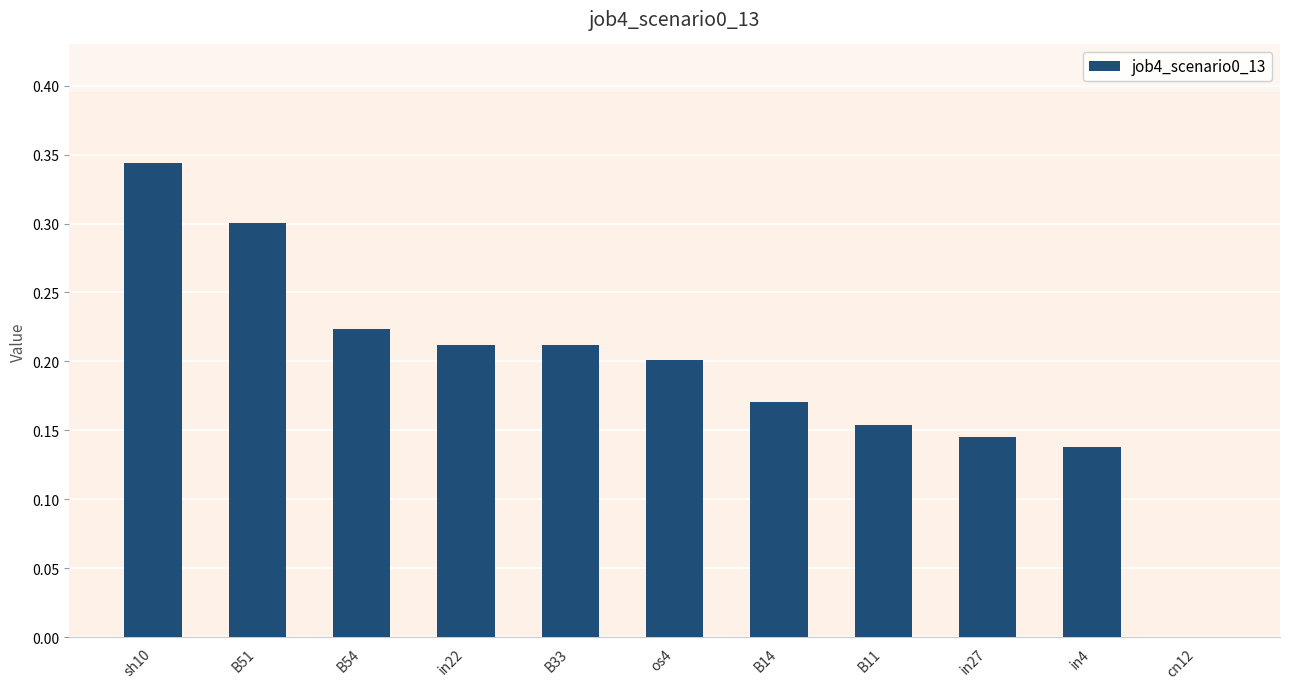

What is the sum of all values?

2.1